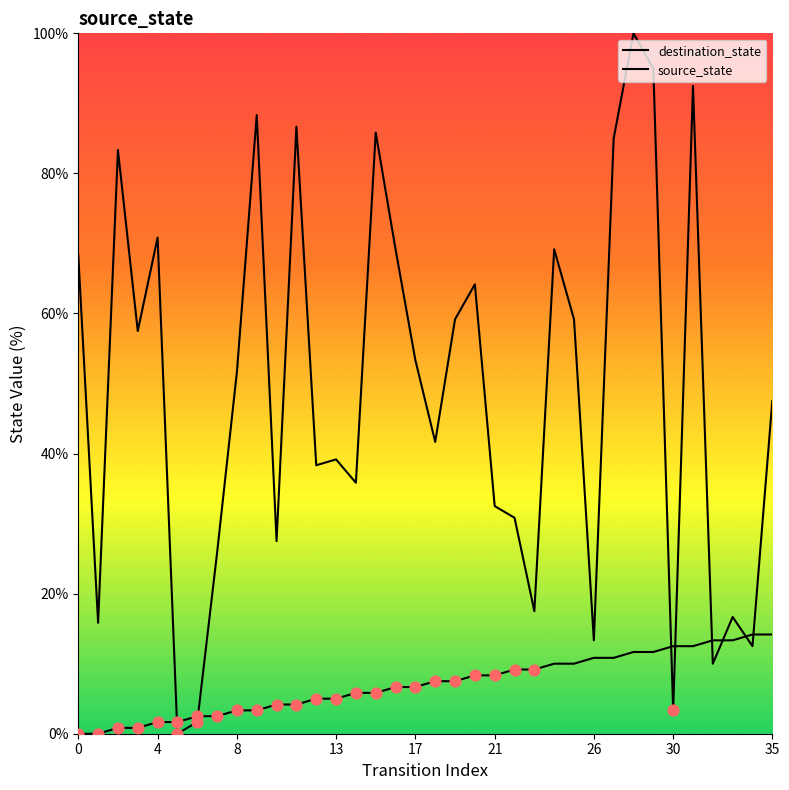

Is the value of source_state at 26 greater than the value of destination_state at 13?

No